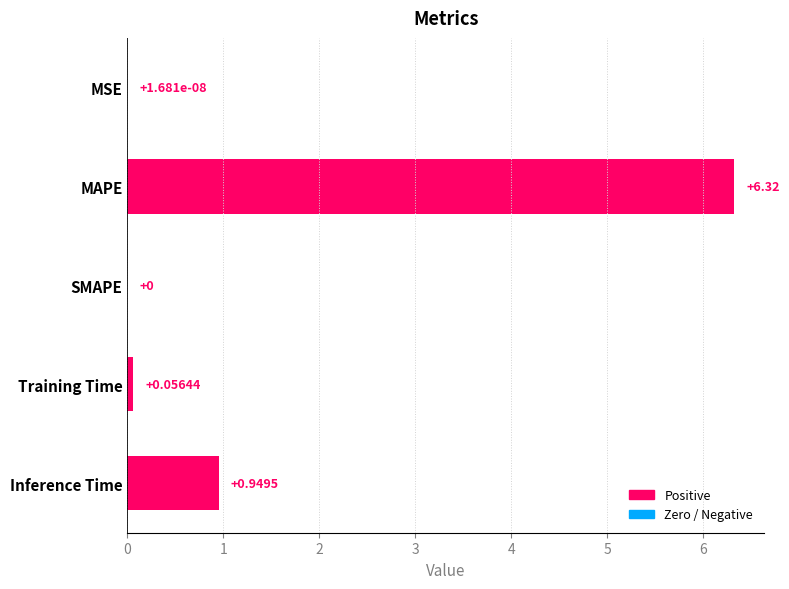

Between MSE and Training Time, which is larger?

Training Time